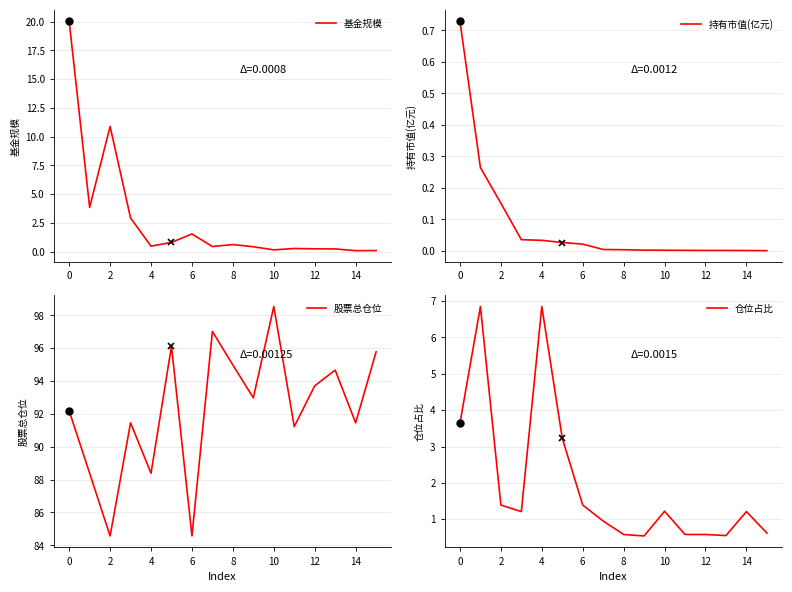

How many interior local valleys does the 股票总仓位 series have?

6